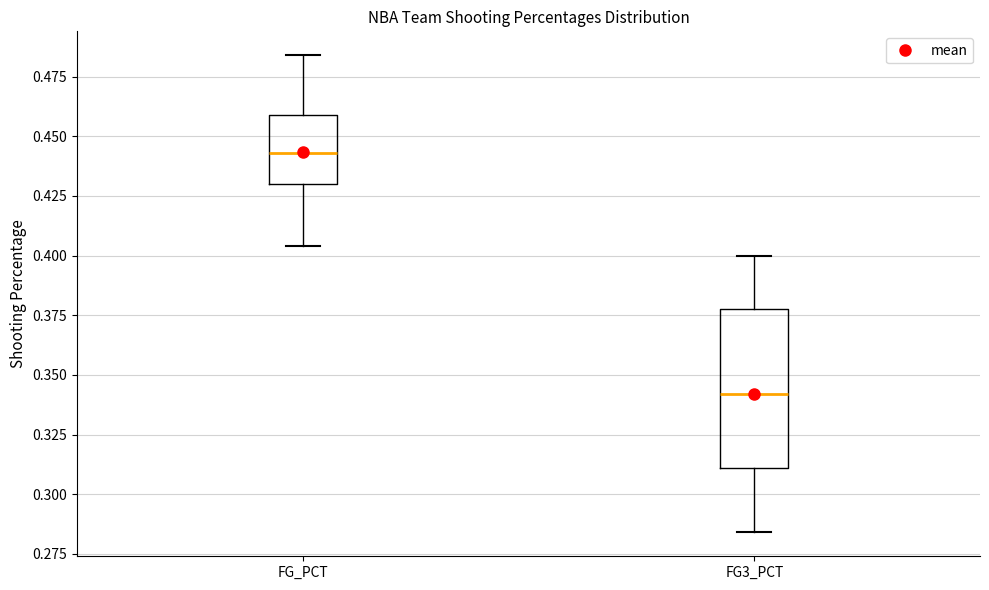

Reading left to right, transcribe this box plot: for each box, give where its median line is, the range the box spans, and where its two whiskers end, as read against the y-axis. The values are not printed on the chart, so give them approximately, as read against the axis.

FG_PCT: median 0.445, box 0.430 to 0.460, whiskers 0.405 to 0.485
FG3_PCT: median 0.340, box 0.310 to 0.380, whiskers 0.285 to 0.400